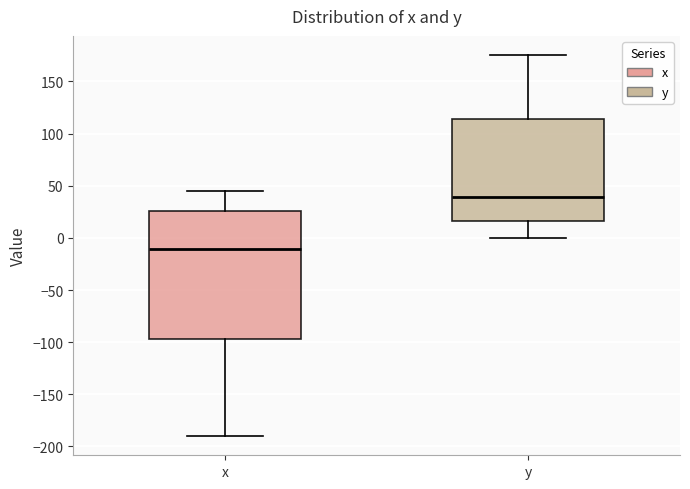

Reading left to right, transcribe this box plot: for each box, give where its median line is, the range the box spans, and where its two whiskers end, as read against the y-axis. The values are not printed on the chart, so give them approximately, as read against the axis.

x: median -10, box -95 to 25, whiskers -190 to 45
y: median 40, box 15 to 115, whiskers 0 to 175